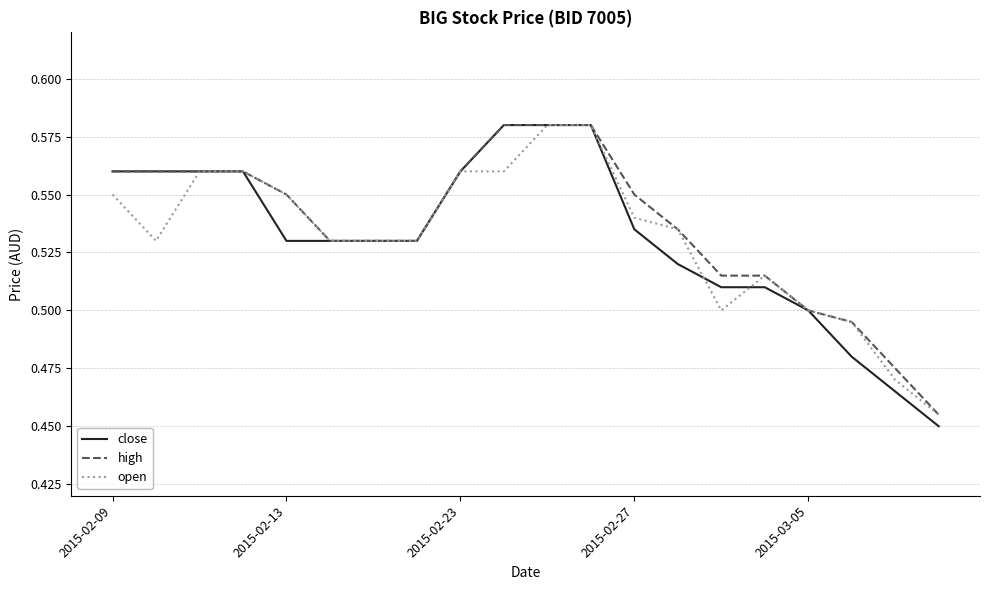

Which series has the largest range (max minus min)?

close